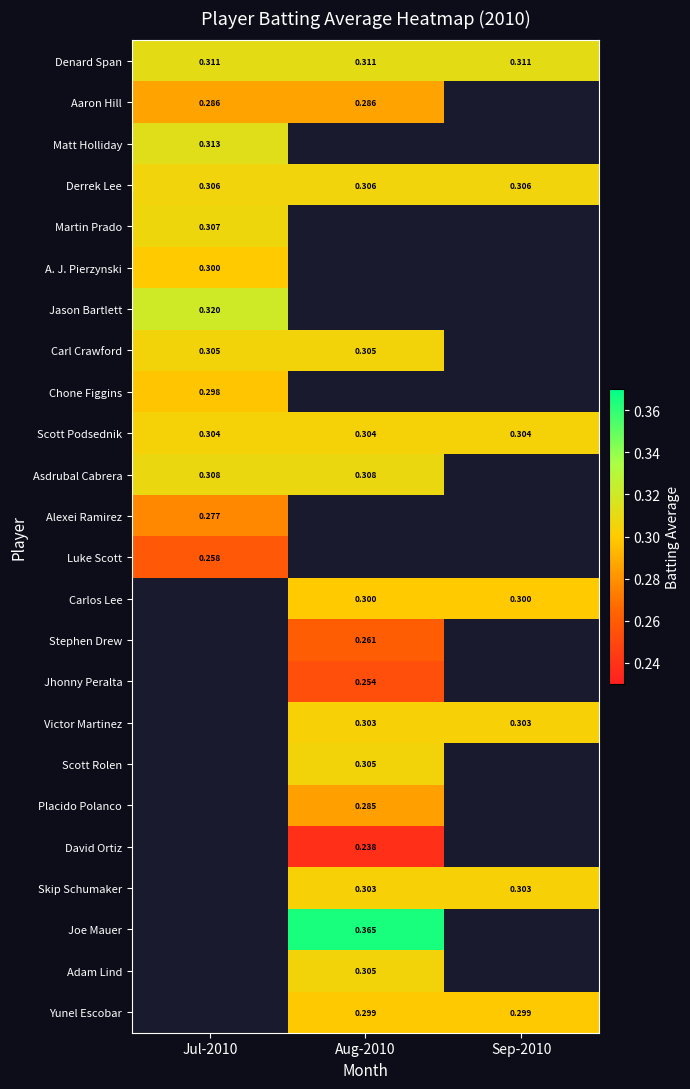

Is the value of Yunel Escobar at Sep-2010 greater than the value of Carl Crawford at Jul-2010?

No